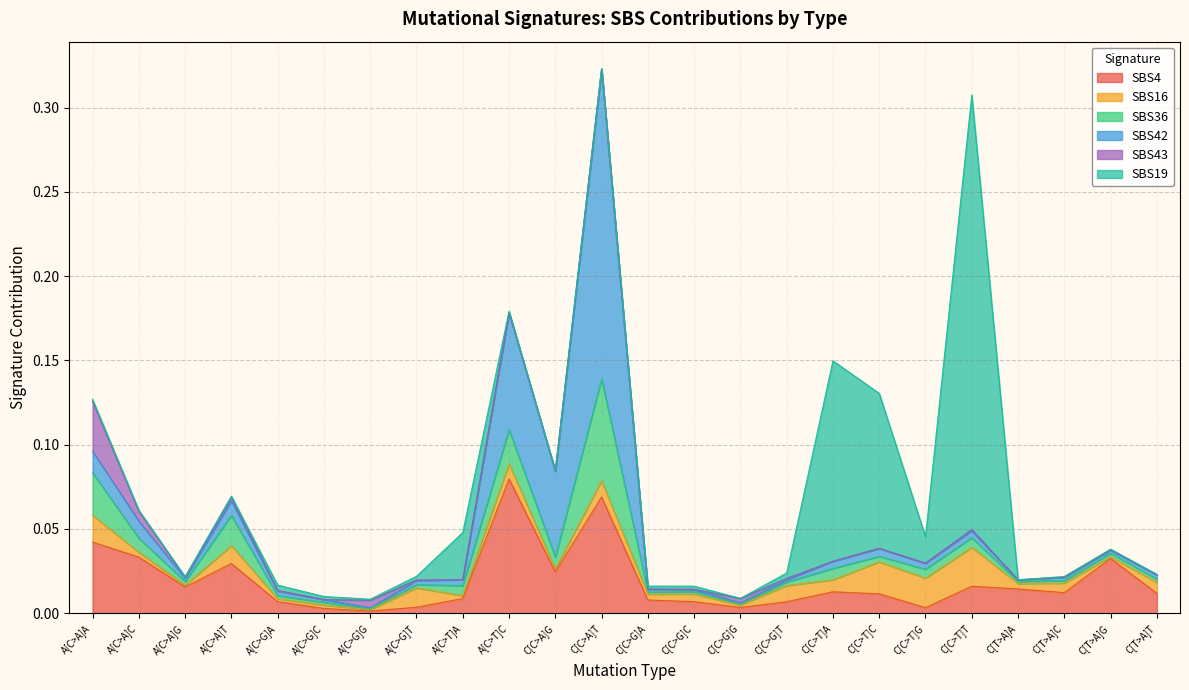

Reading left to right, list all the values displayed in this chart.

SBS4: 0.0	0.0	0.0	0.0	0.0	0.0	0.0	0.0	0.0	0.1	0.0	0.1	0.0	0.0	0.0	0.0	0.0	0.0	0.0	0.0	0.0	0.0	0.0	0.0
SBS16: 0.0	0.0	0.0	0.0	0.0	0.0	0.0	0.0	0.0	0.0	0.0	0.0	0.0	0.0	0.0	0.0	0.0	0.0	0.0	0.0	0.0	0.0	0.0	0.0
SBS36: 0.0	0.0	0.0	0.0	0.0	0.0	0.0	0.0	0.0	0.0	0.0	0.1	0.0	0.0	0.0	0.0	0.0	0.0	0.0	0.0	0.0	0.0	0.0	0.0
SBS42: 0.0	0.0	0.0	0.0	0.0	0.0	0.0	0.0	0.0	0.1	0.1	0.2	0.0	0.0	0.0	0.0	0.0	0.0	0.0	0.0	0.0	0.0	0.0	0.0
SBS43: 0.0	0.0	0.0	0.0	0.0	0.0	0.0	0.0	0.0	0.0	0.0	0.0	0.0	0.0	0.0	0.0	0.0	0.0	0.0	0.0	0.0	0.0	0.0	0.0
SBS19: 0.0	0.0	0.0	0.0	0.0	0.0	0.0	0.0	0.0	0.0	0.0	0.0	0.0	0.0	0.0	0.0	0.1	0.1	0.0	0.3	0.0	0.0	0.0	0.0